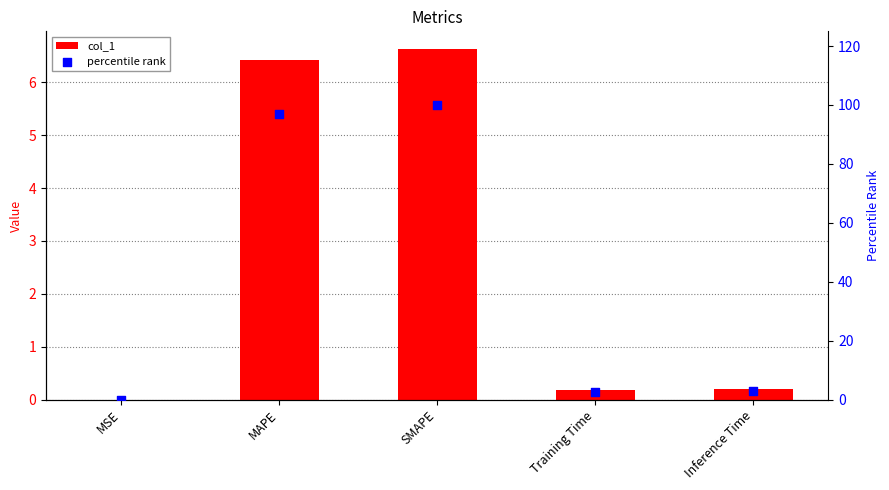

Is the value of col_1 at Inference Time greater than the value of percentile rank at Training Time?

No